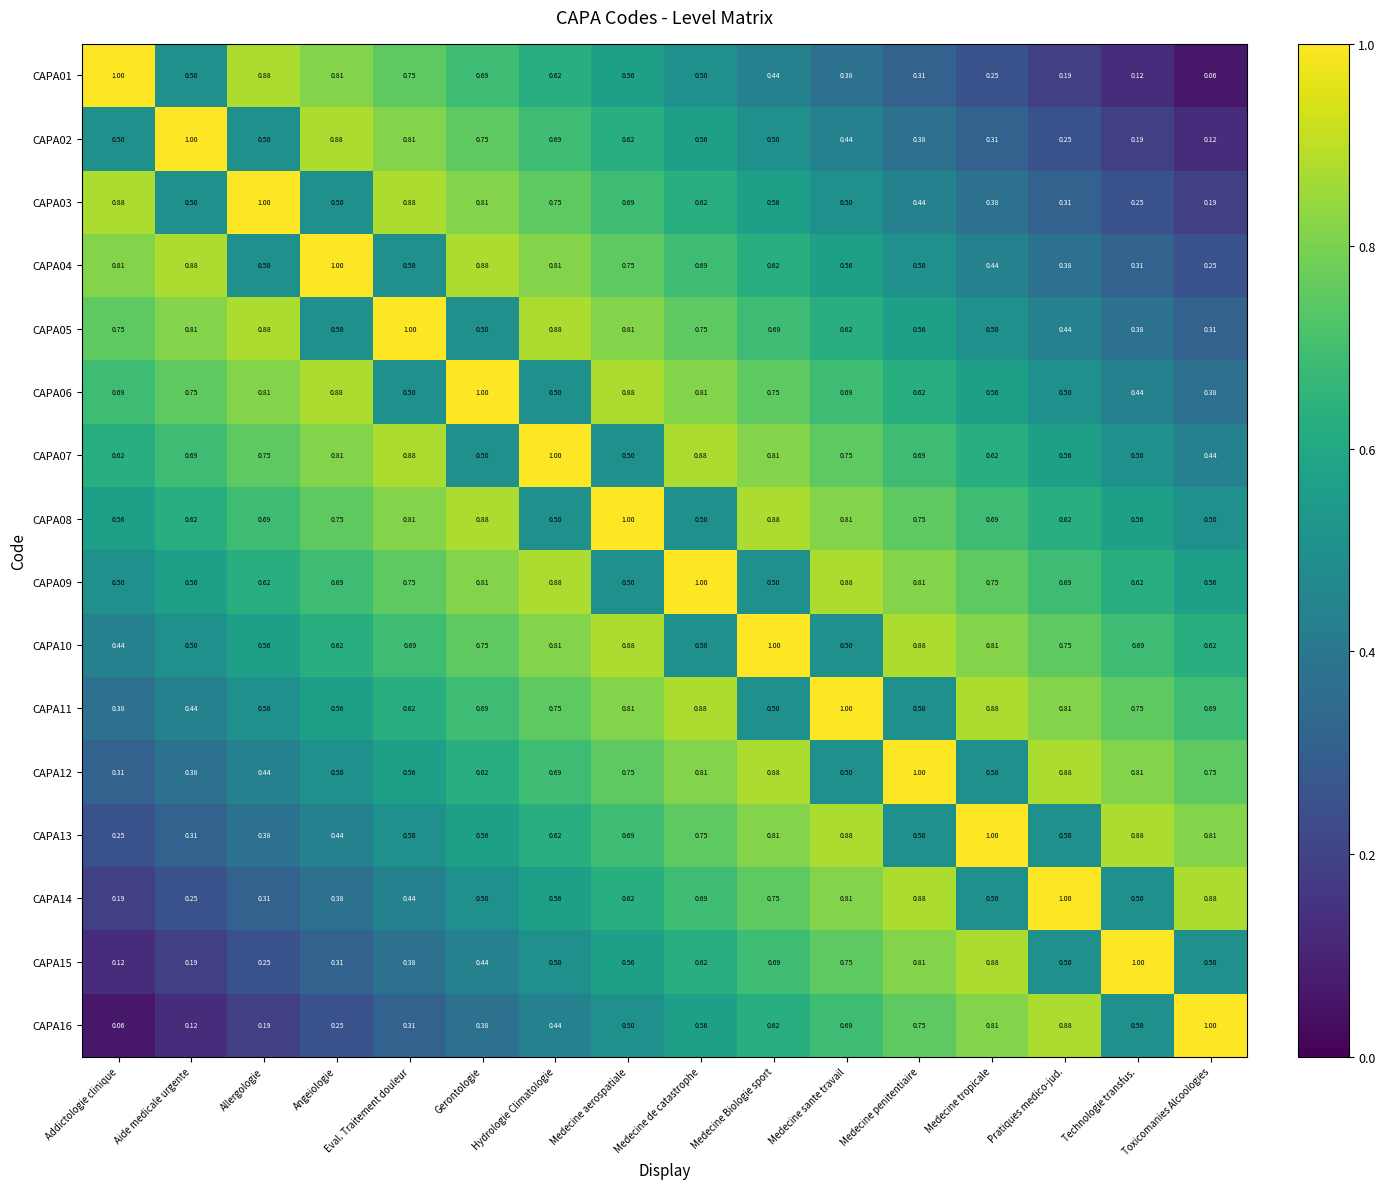

Where is CAPA15 nearest to the value 0?

Addictologie clinique